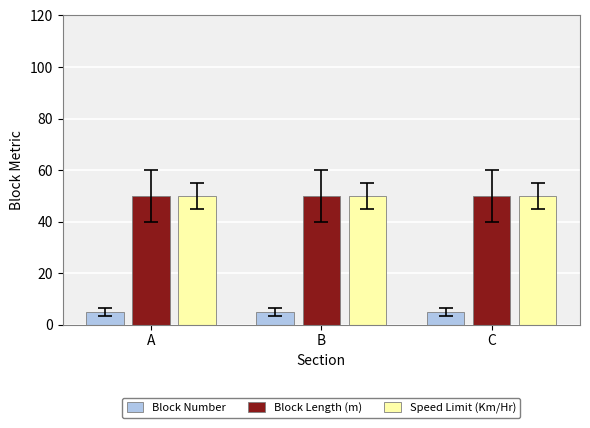

What value does the Block Length (m) series have at A?

50